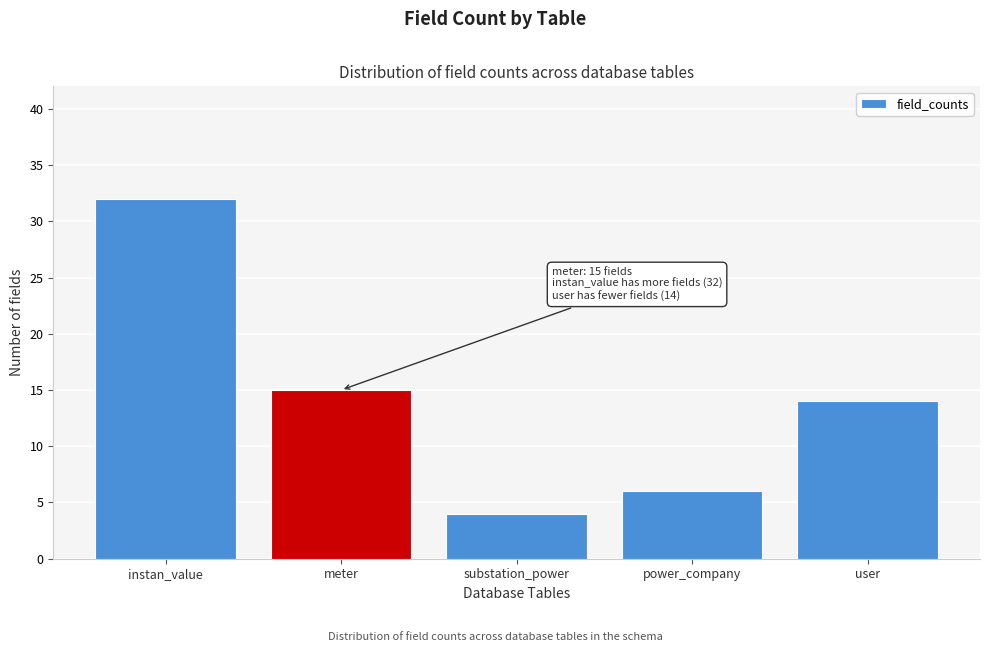

Reading right to left, list all the values displayed in this chart.

14	6	4	15	32